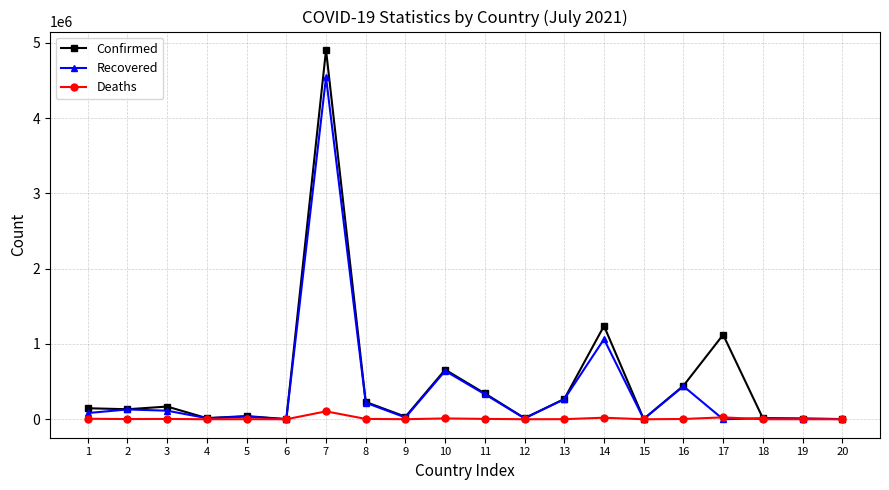

List the series in order of their peak value, lowest first.

Deaths, Recovered, Confirmed